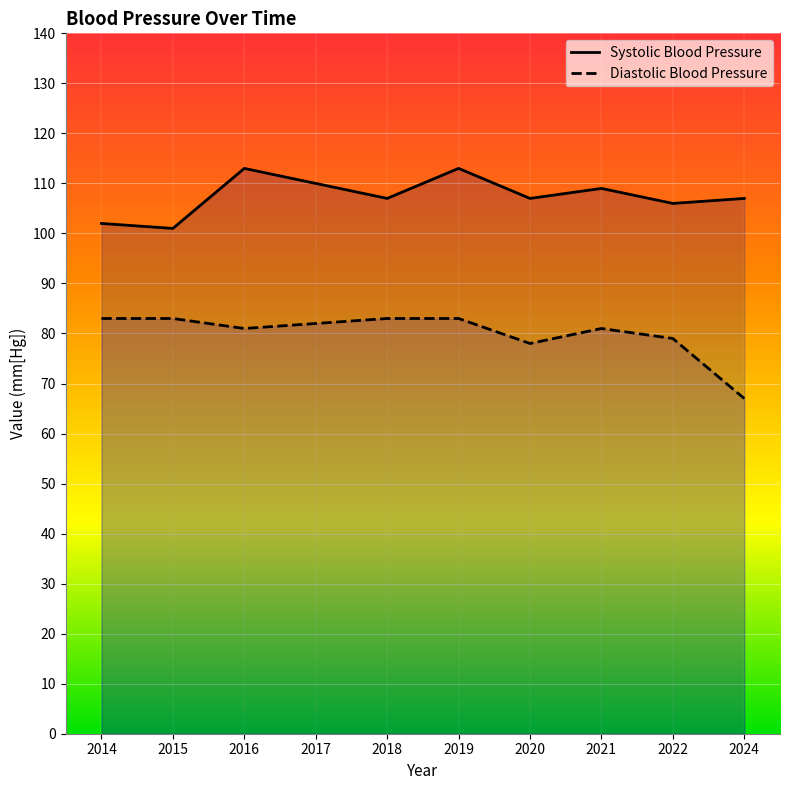

How many data points does each series have?

10